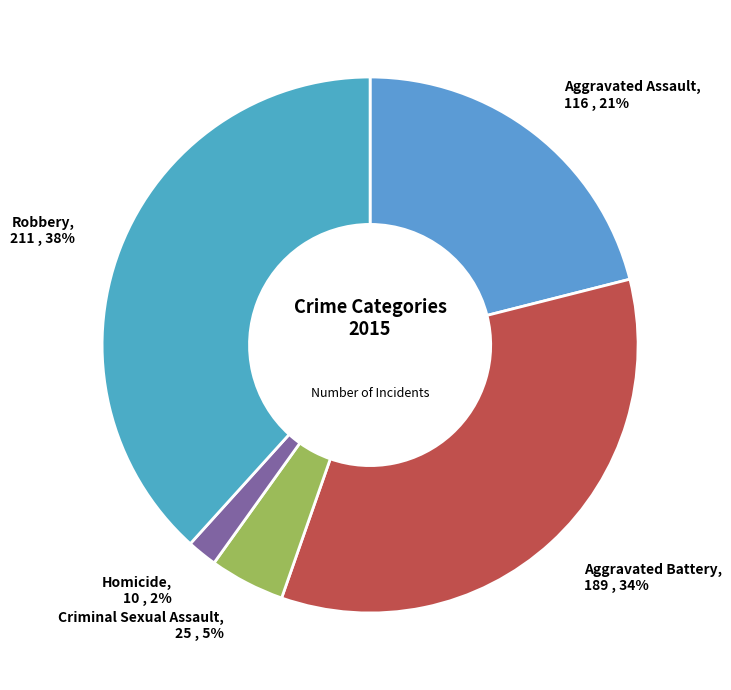

The Robbery slice represents 30% of the pie. True or false?

False